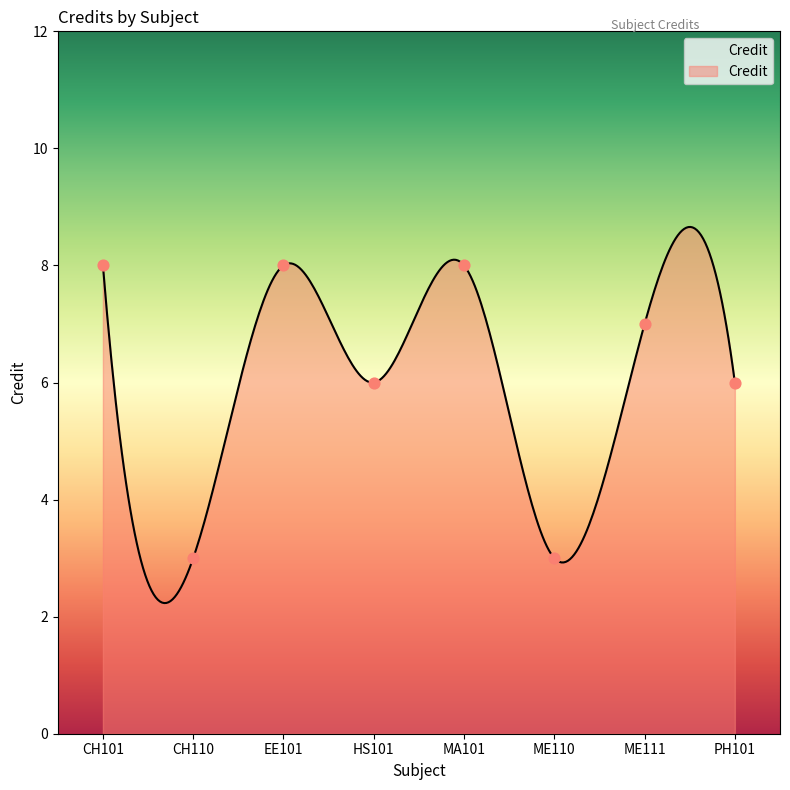

Between MA101 and EE101, which is larger?

MA101